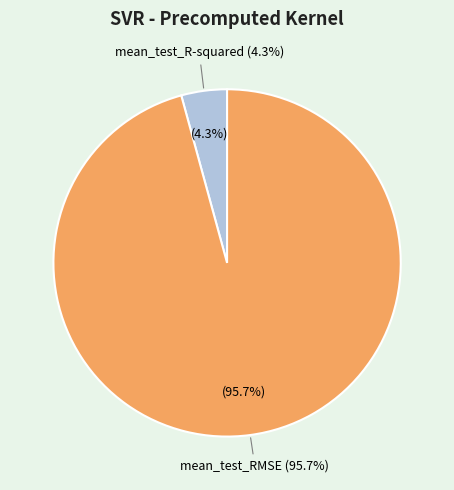

What is the smallest slice in the pie chart?

mean_test_R-squared